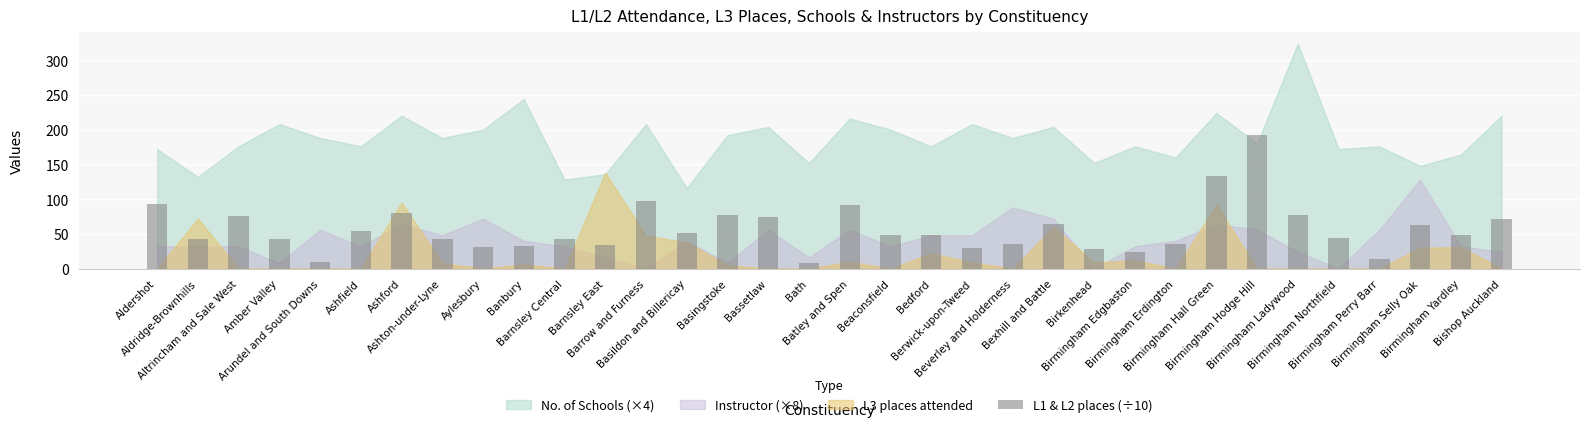

Is it true that the value at Ashton-under-Lyne is 74.5?

False